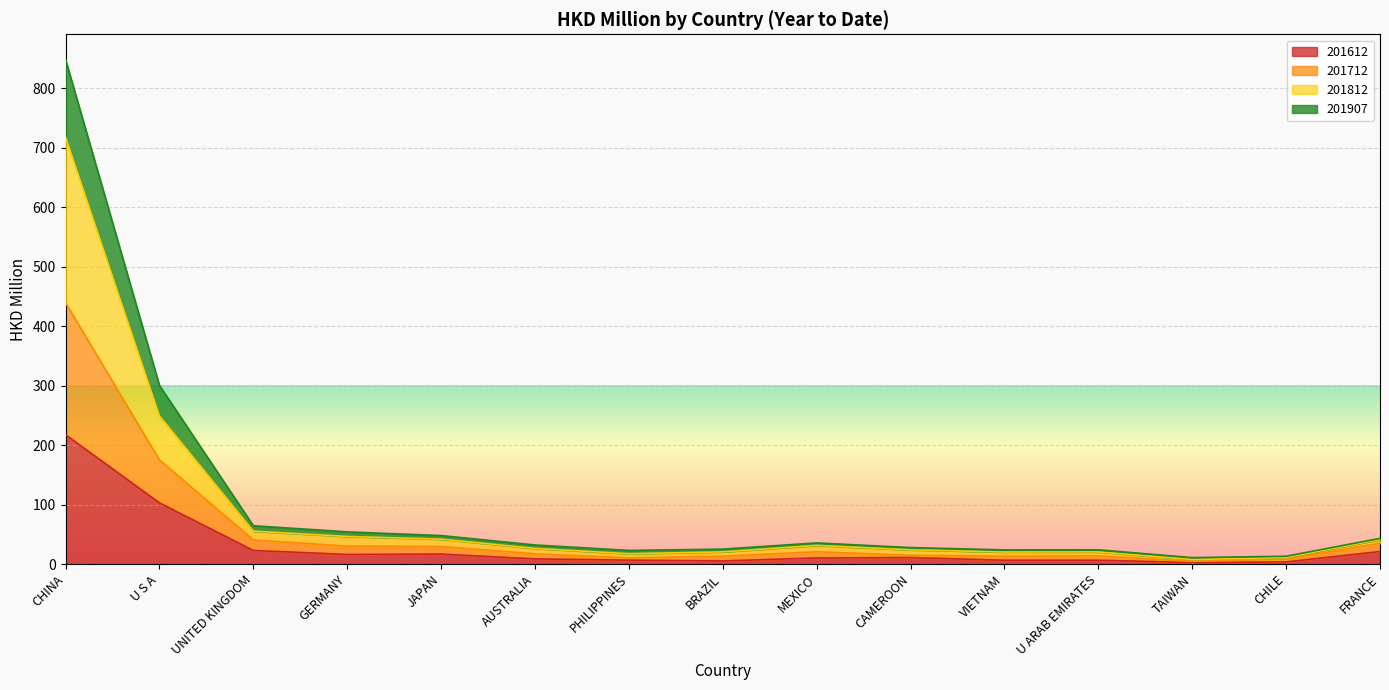

How many lines are shown in the chart?

4